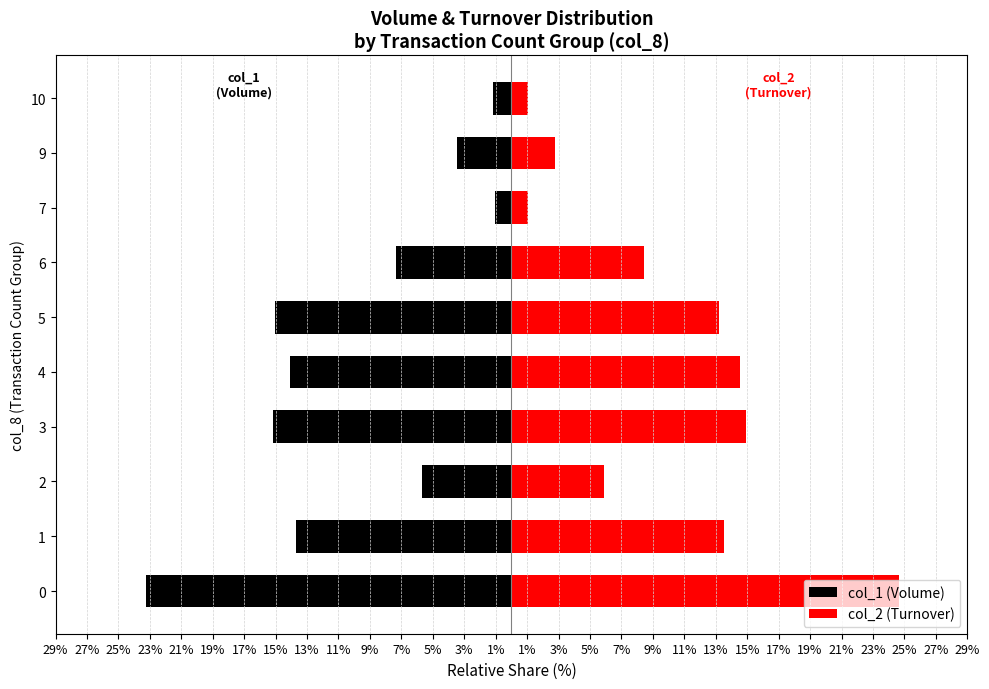

Reading left to right, extract all data points from this chart.

col_1 (Volume): -23.2	-13.7	-5.7	-15.2	-14.1	-15.0	-7.4	-1.1	-3.4	-1.2
col_2 (Turnover): 24.6	13.5	5.9	14.9	14.6	13.2	8.4	1.1	2.8	1.0